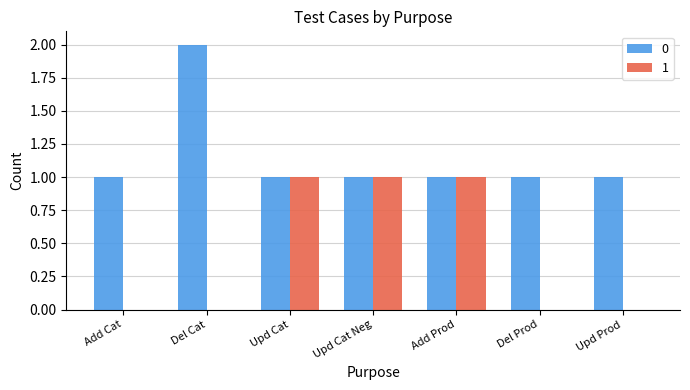

The 1 series shows 0 at Add Cat. True or false?

True